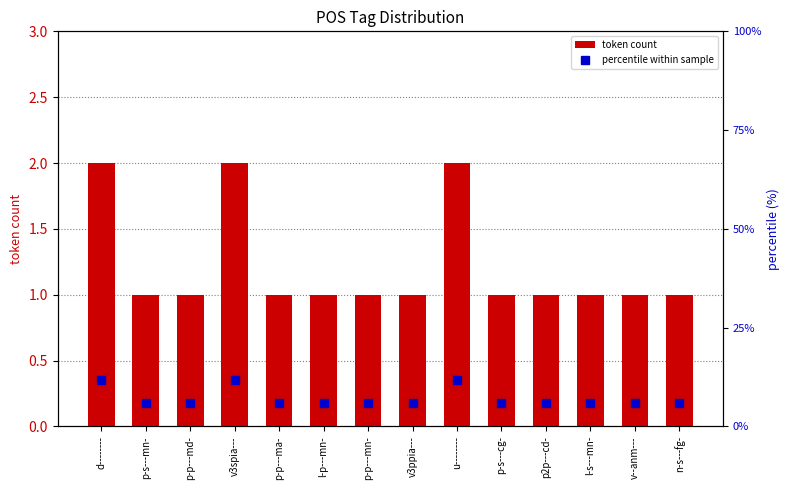

List the series in order of their peak value, lowest first.

token count, percentile within sample